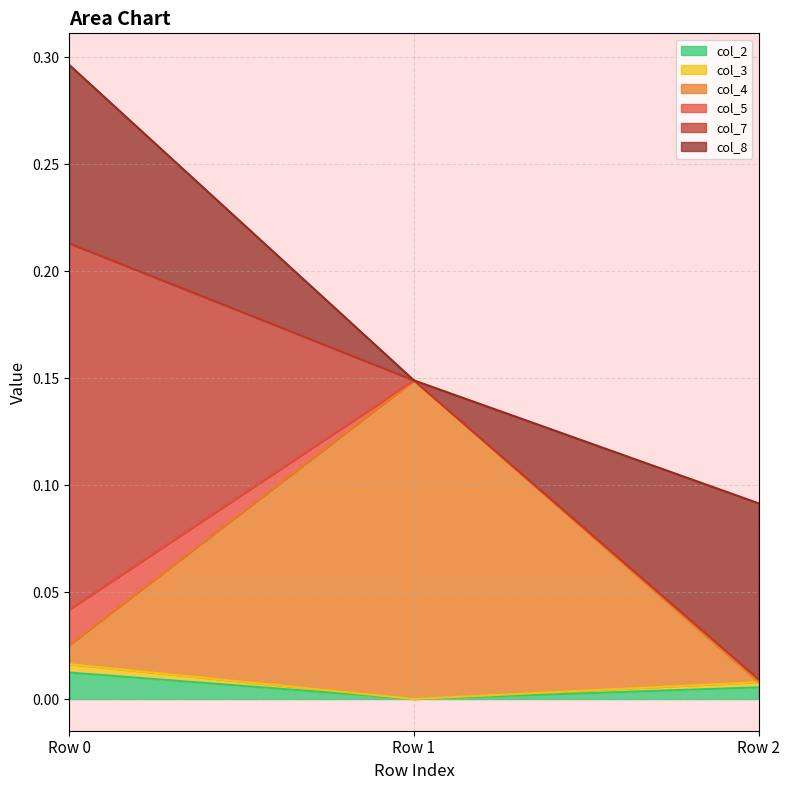

Is the value of col_4 at Row 1 greater than the value of col_2 at Row 2?

Yes